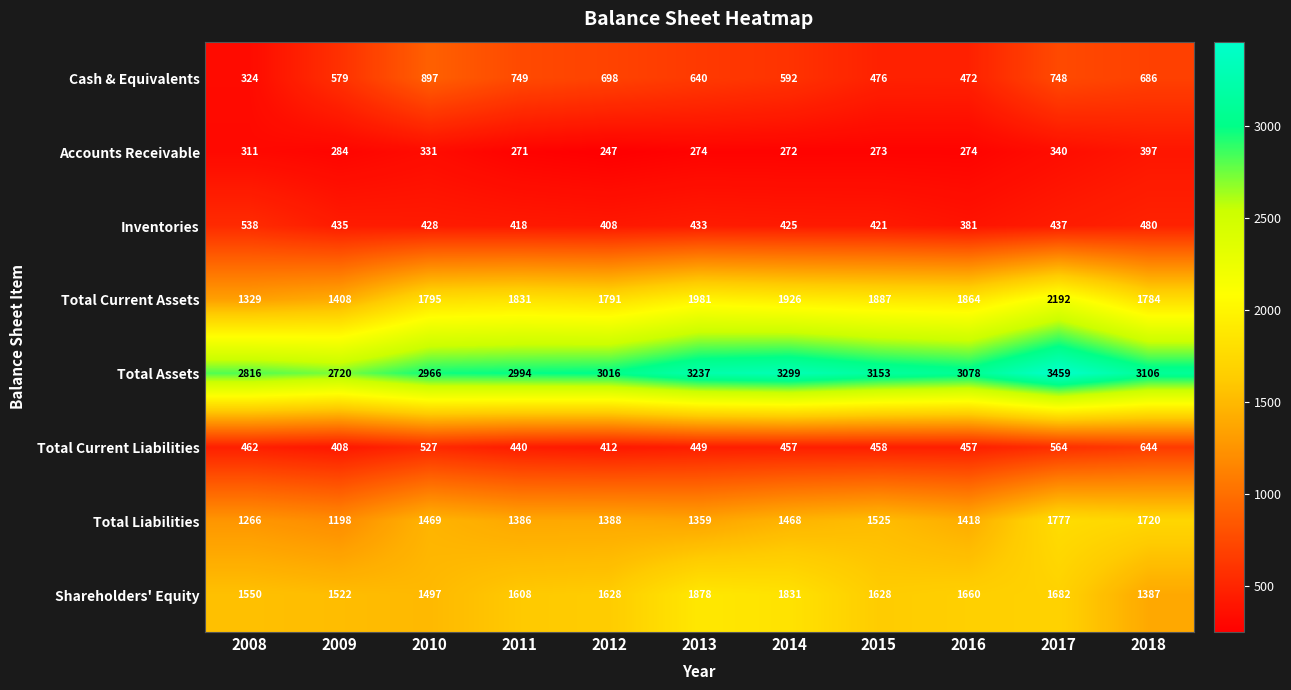

The value of Inventories at 2010 is 428. True or false?

True